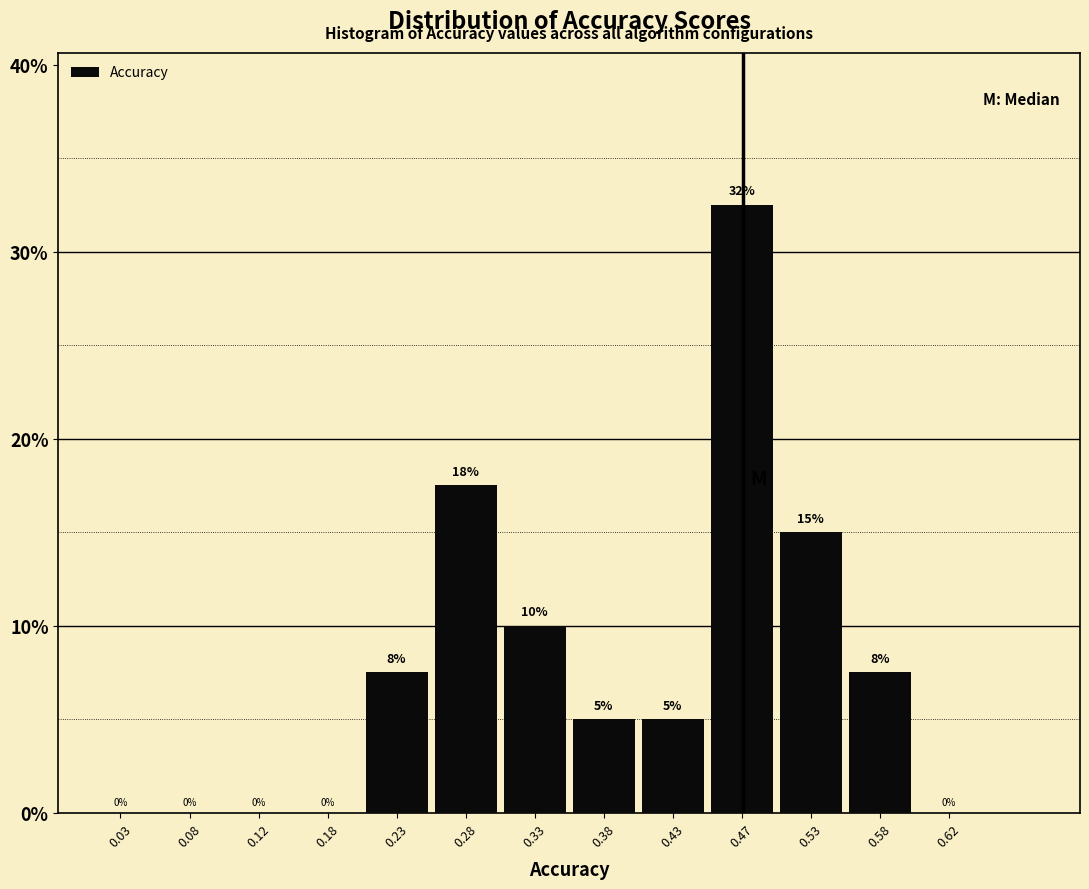

Which range on the x-axis has the tallest bar?

0.45 to 0.50